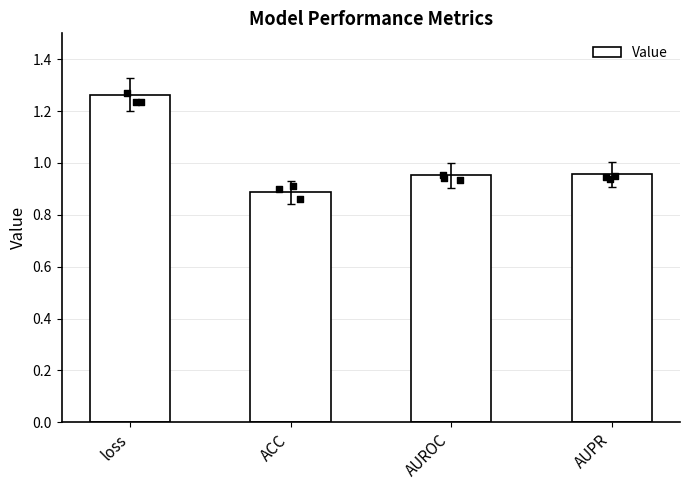

What is the change in value from loss to AUPR?

-0.3